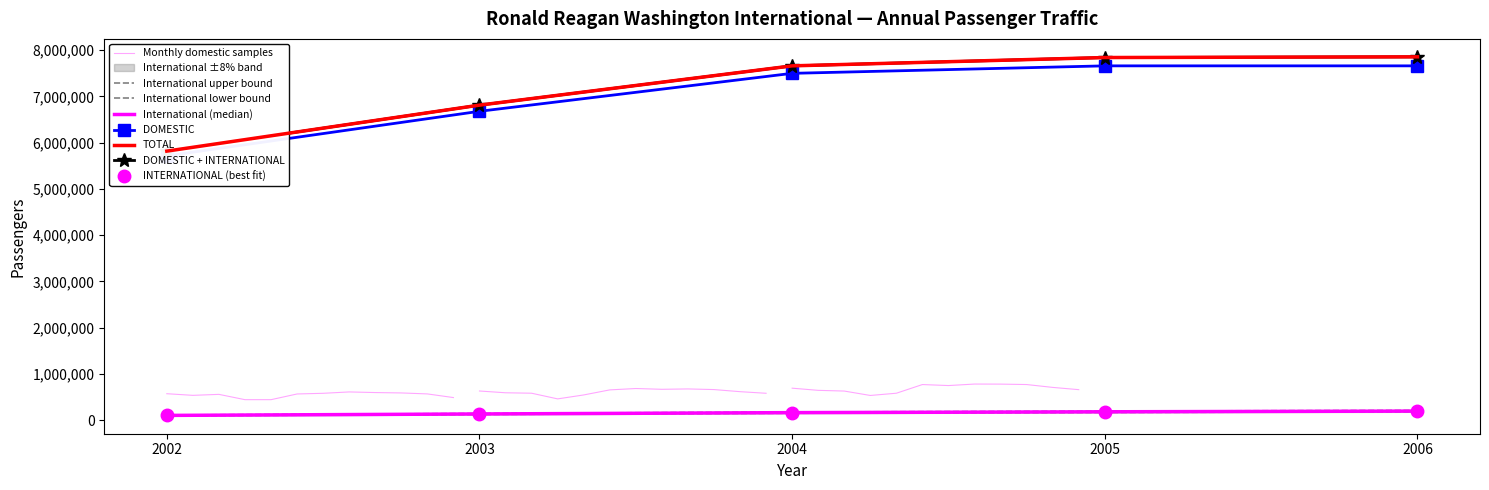

Which series has the largest range (max minus min)?

TOTAL